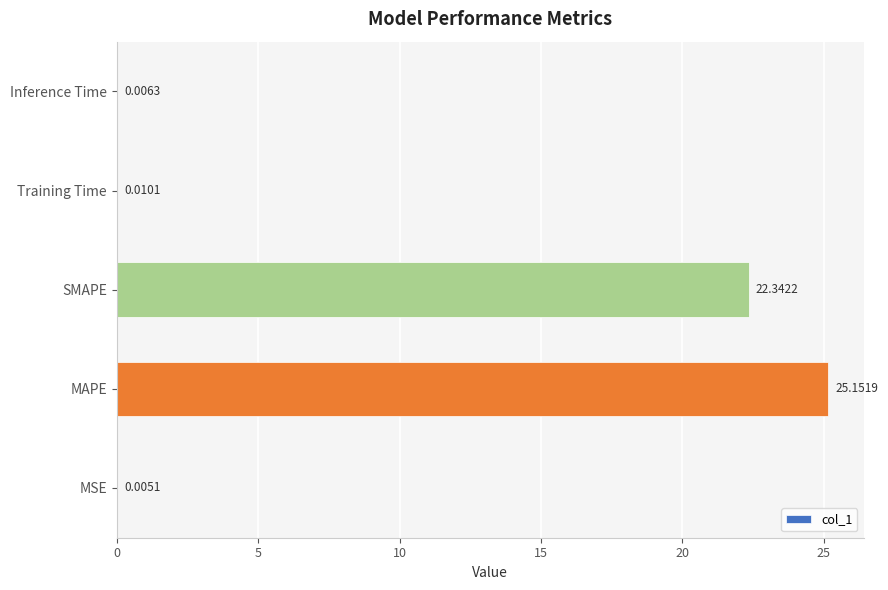

At which label is the value closest to 12?

SMAPE